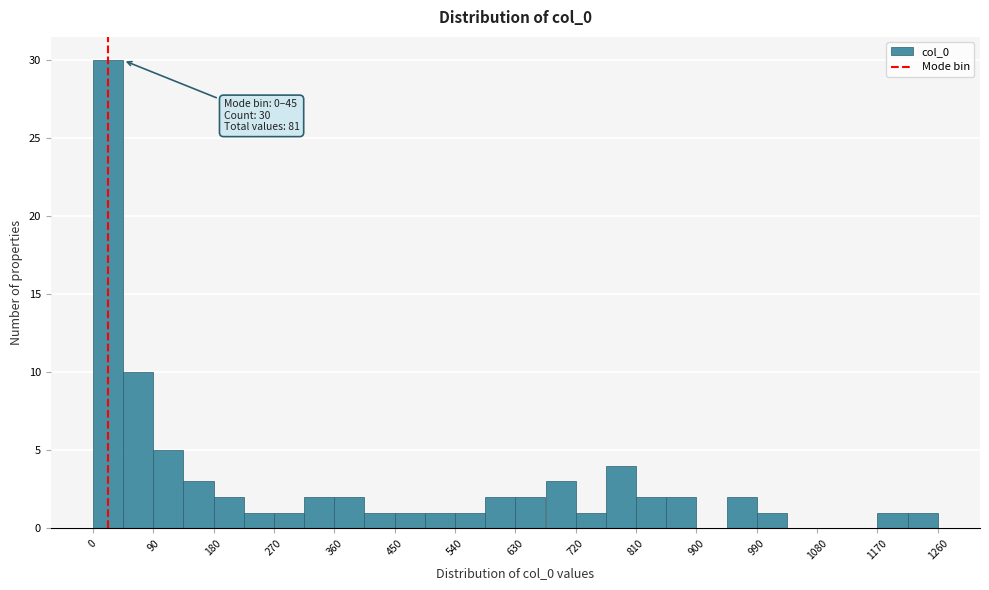

Over which range of the x-axis is the bar tallest?

0 to 45